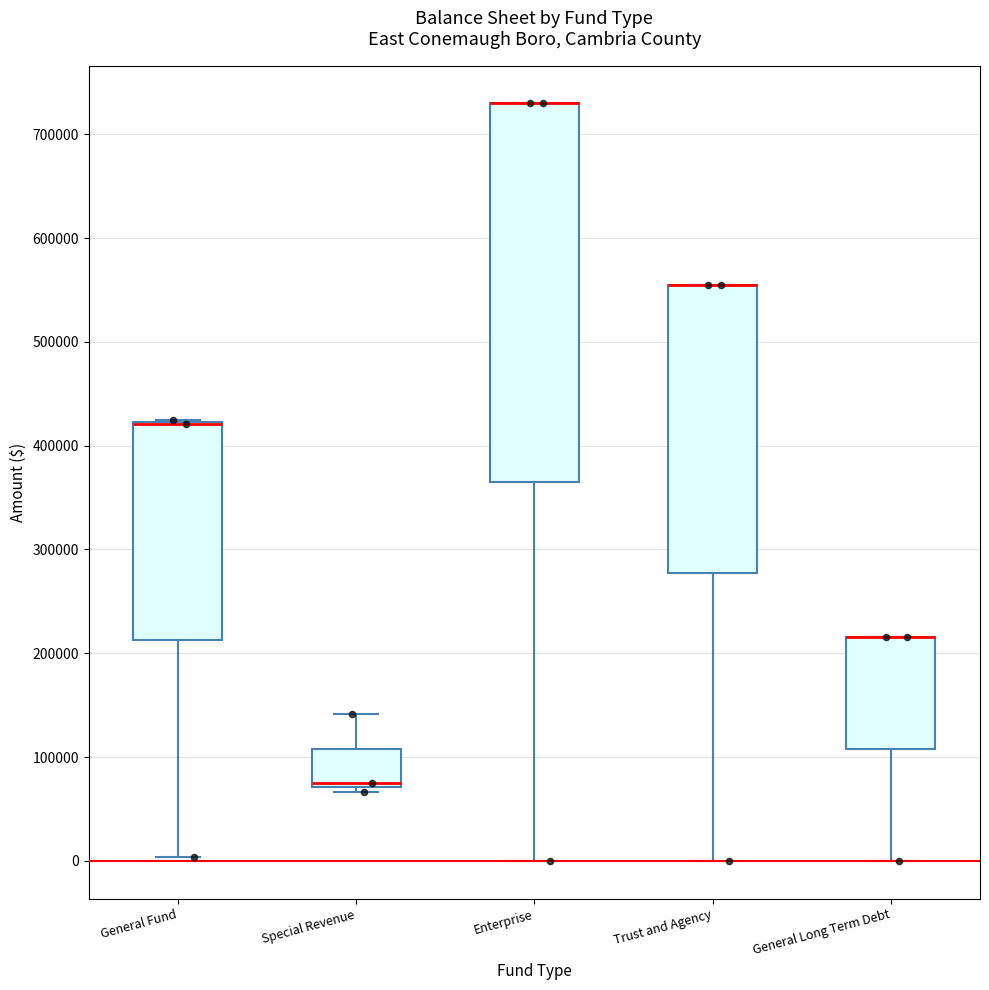

Reading left to right, transcribe this box plot: for each box, give where its median line is, the range the box spans, and where its two whiskers end, as read against the y-axis. The values are not printed on the chart, so give them approximately, as read against the axis.

General Fund: median 420000 (drawn on the box's upper edge), box 210000 to 420000, whiskers 0 to 420000
Special Revenue: median 70000 (just above the box's lower edge), box 70000 to 110000, whiskers 70000 (just below the box's lower edge) to 140000
Enterprise: median 730000 (drawn on the box's upper edge), box 360000 to 730000, whiskers 0 to 730000
Trust and Agency: median 550000 (drawn on the box's upper edge), box 280000 to 550000, whiskers 0 to 550000
General Long Term Debt: median 220000 (drawn on the box's upper edge), box 110000 to 220000, whiskers 0 to 220000